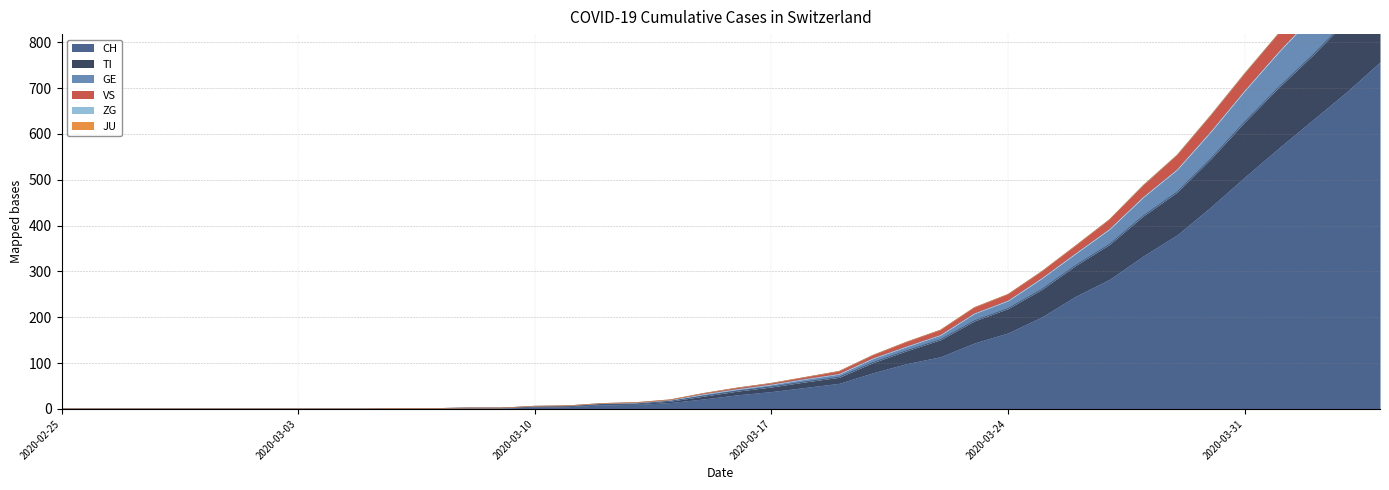

Which has a higher value, 2020-03-13 or 2020-03-21?

2020-03-21